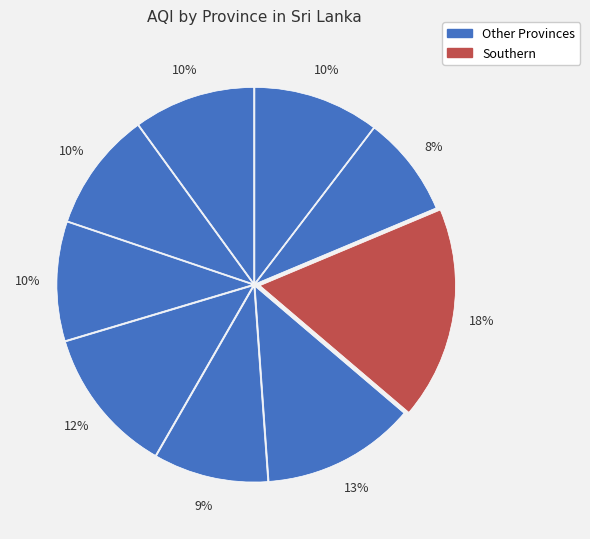

Count the number of slices in the pie.

9